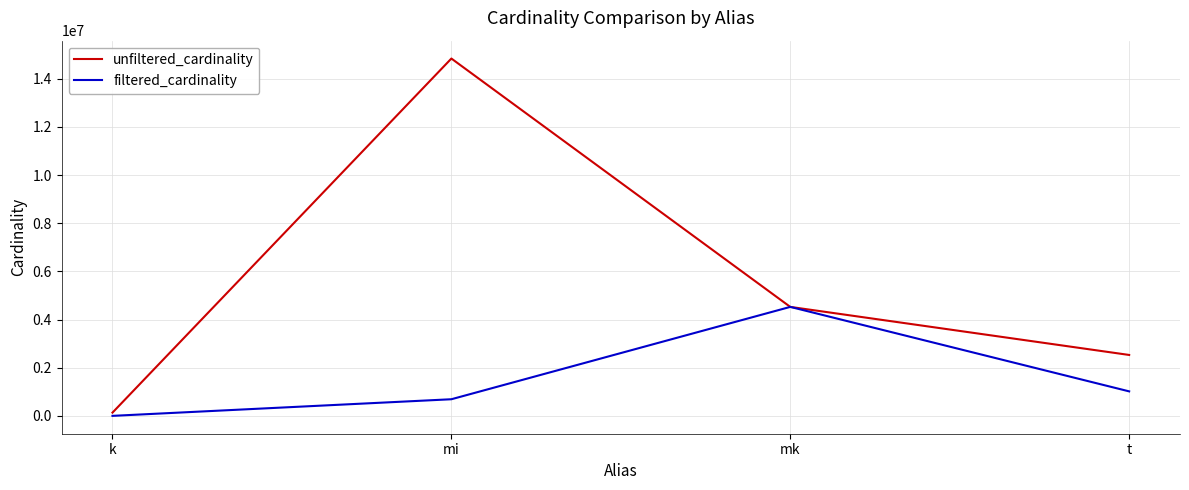

What is the difference between the second highest and second lowest values in the filtered_cardinality series?

326696